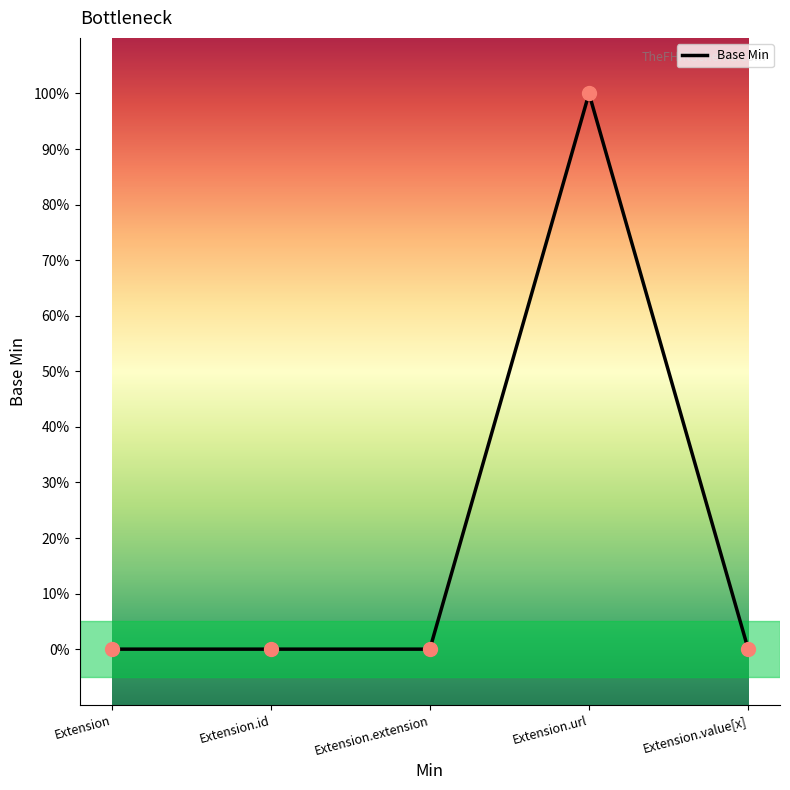

Is this an area chart (filled region under the line)?

No